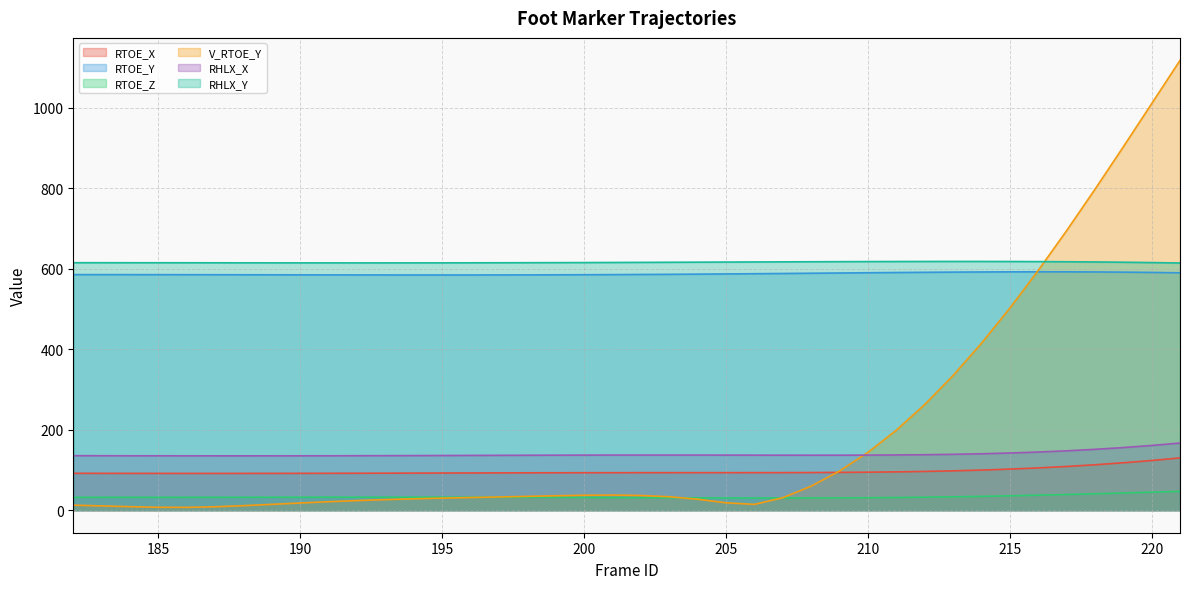

How many lines are shown in the chart?

6